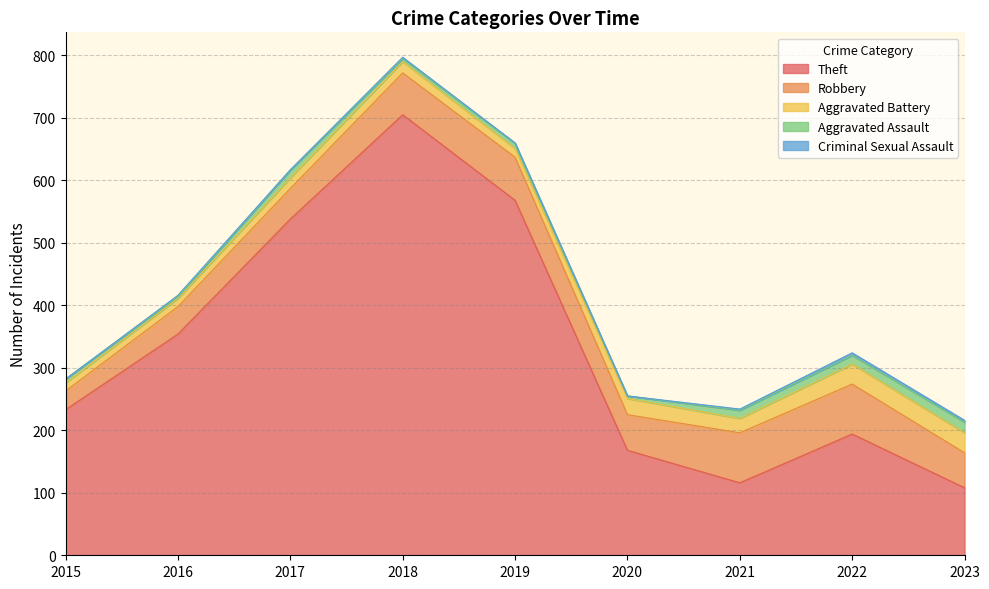

Reading right to left, what are all the values shown in this chart?

Theft: 2023=108	2022=194	2021=116	2020=168	2019=568	2018=705	2017=538	2016=354	2015=233
Robbery: 2023=56	2022=80	2021=80	2020=57	2019=69	2018=67	2017=49	2016=44	2015=30
Aggravated Battery: 2023=32	2022=32	2021=23	2020=26	2019=14	2018=18	2017=17	2016=13	2015=13
Aggravated Assault: 2023=17	2022=14	2021=13	2020=4	2019=8	2018=5	2017=12	2016=3	2015=6
Criminal Sexual Assault: 2023=3	2022=4	2021=2	2020=0	2019=1	2018=2	2017=1	2016=2	2015=0